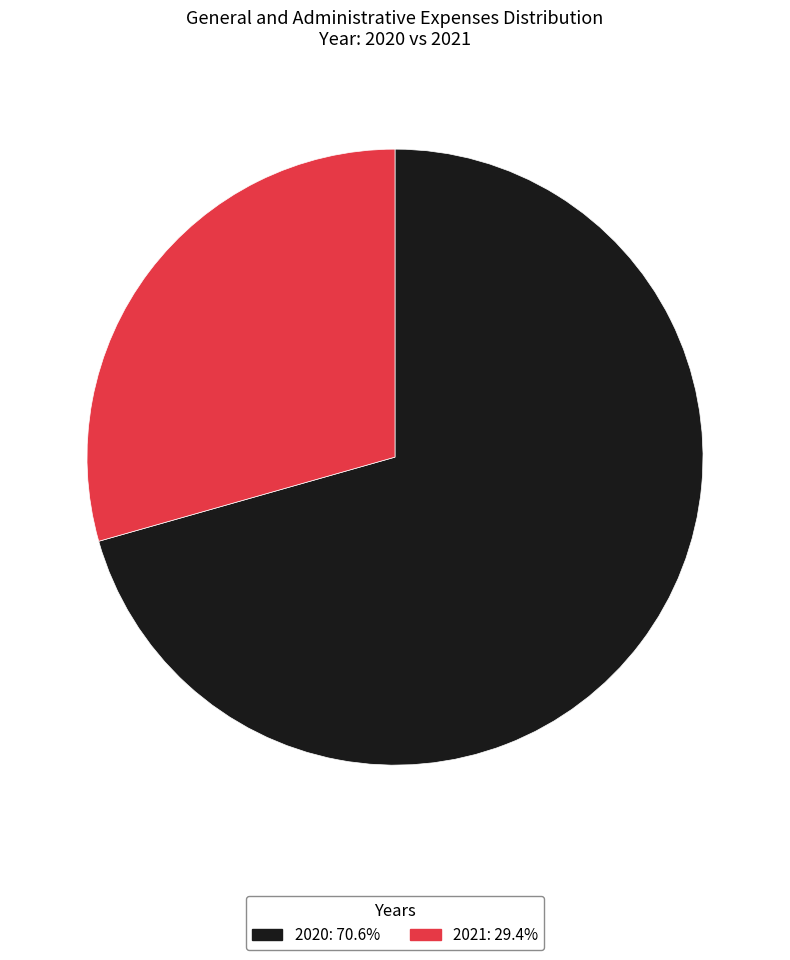

Which category has the smallest portion of the pie?

2021